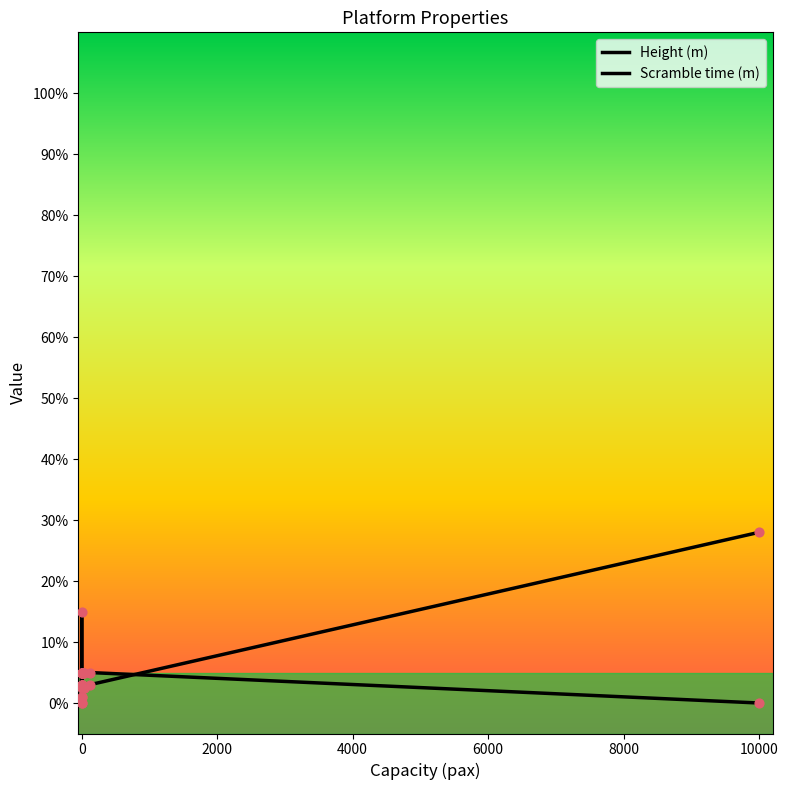

Which series has the largest Y range (max minus min)?

Height (m)